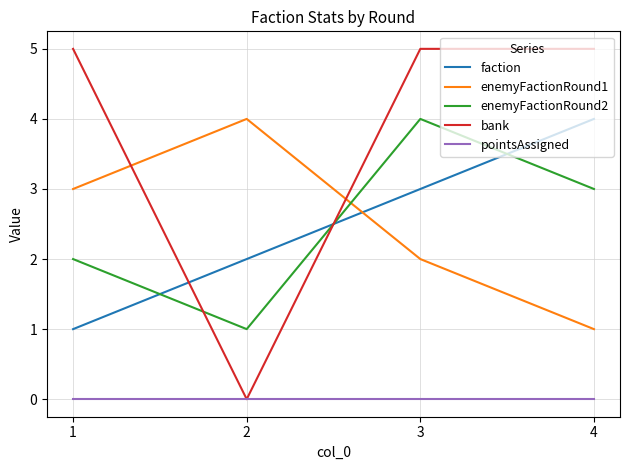

True or false: enemyFactionRound1 and pointsAssigned intersect in this chart.

False